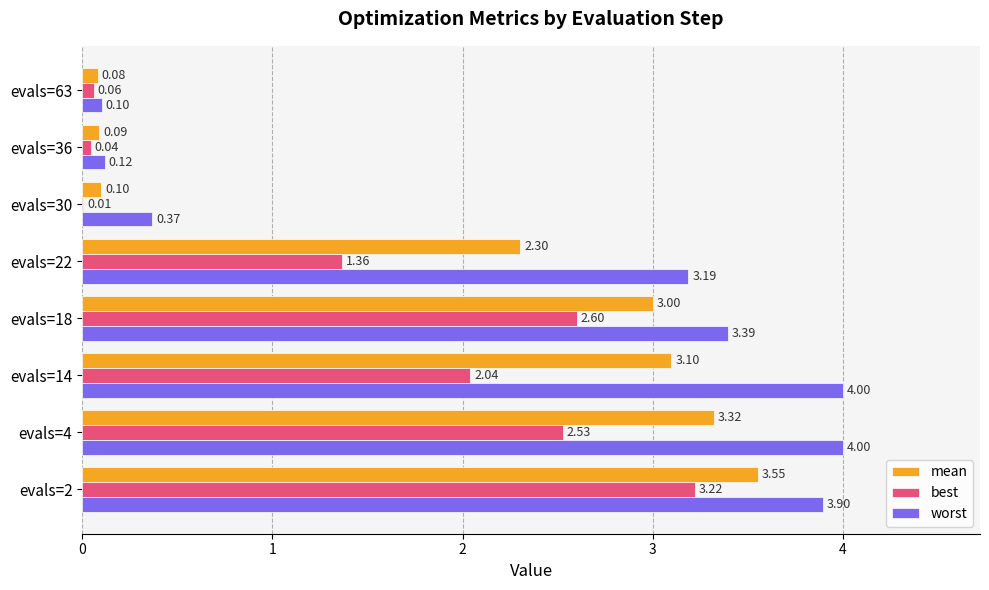

What is the sum of the worst values at evals=14 and evals=18?

7.4